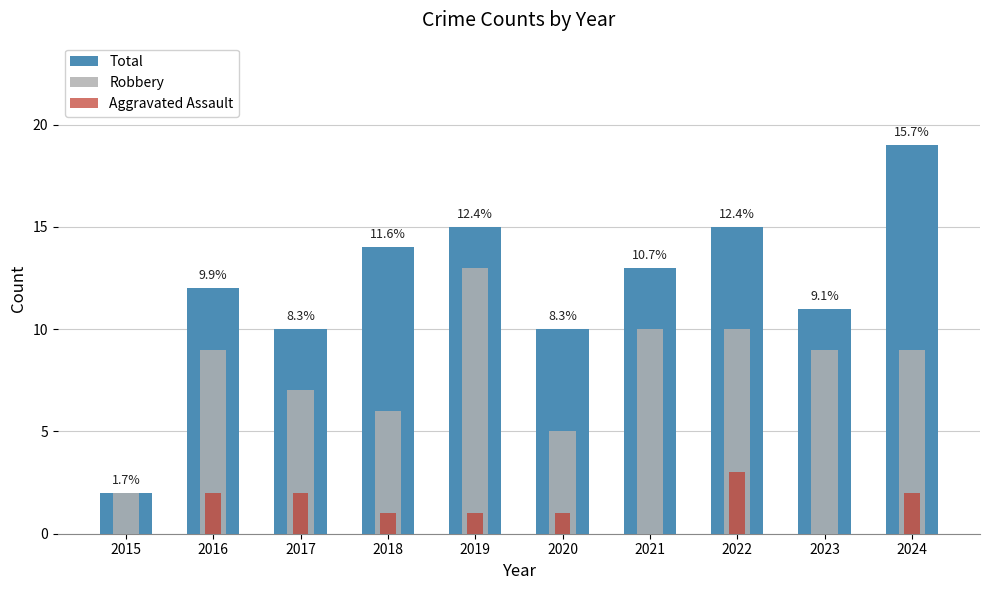

How many groups of bars are there?

10